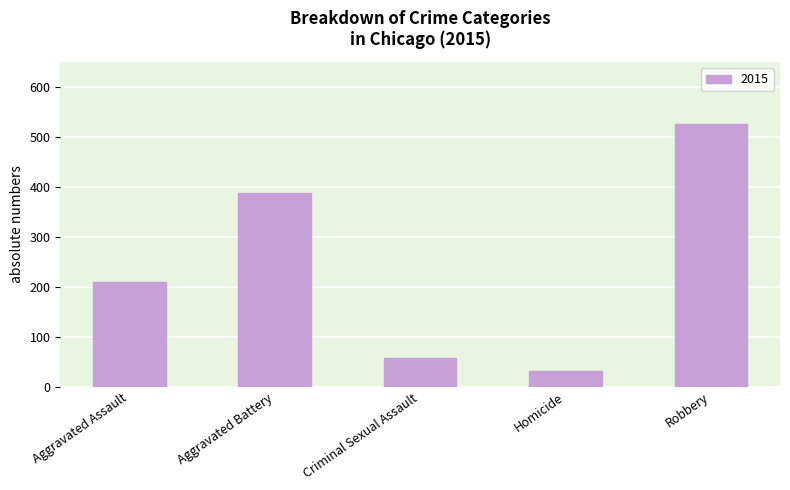

How many bars are there in total?

5